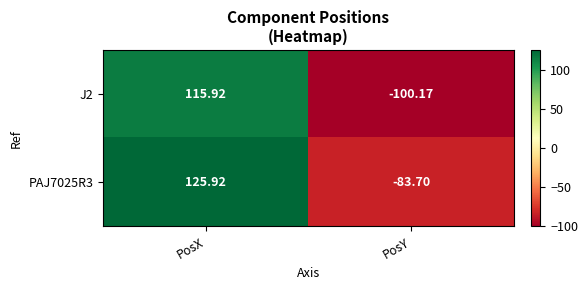

What is the spread (max minus min) of values at PosY?

16.5